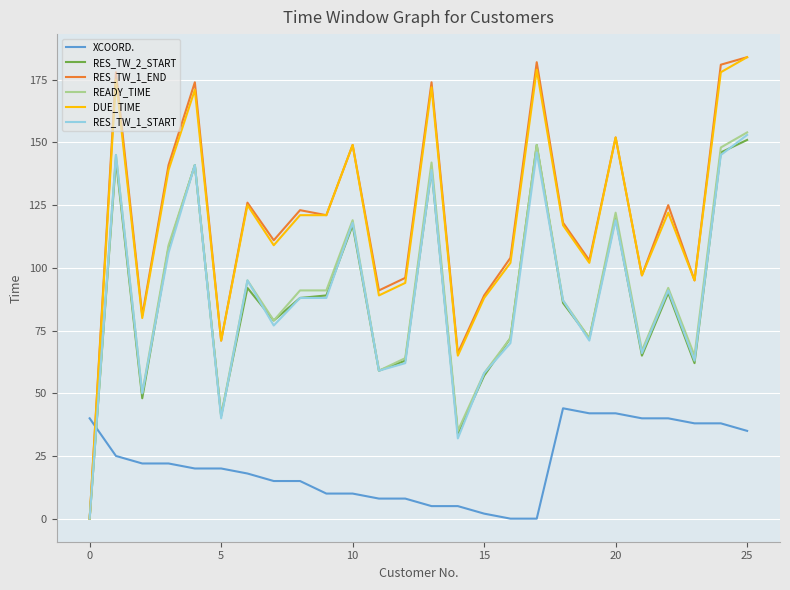

What is the difference between the maximum and minimum values in the RES_TW_1_END series?

184